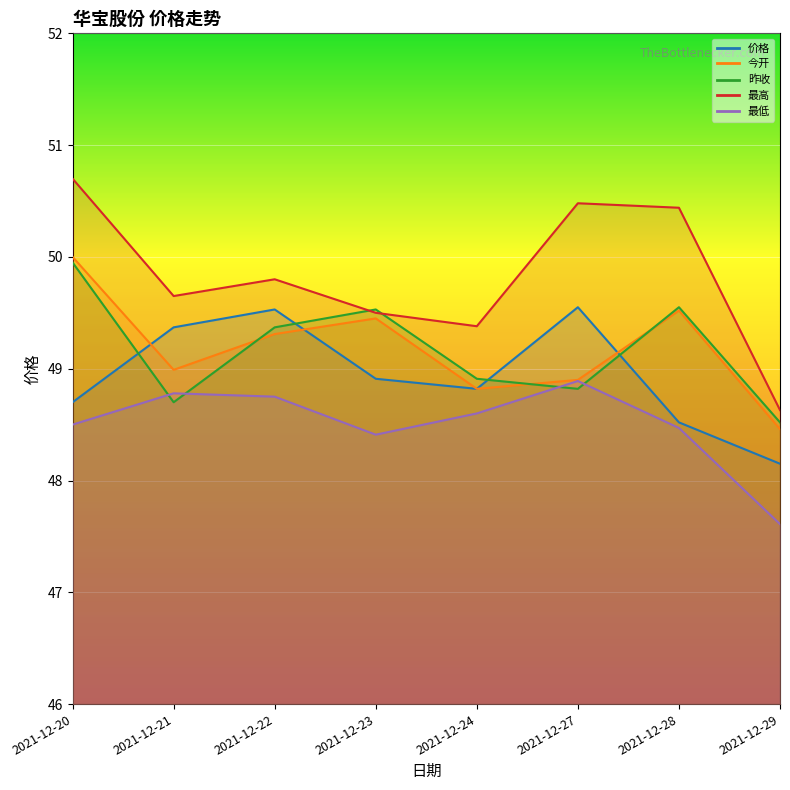

Which series has the largest range (max minus min)?

最高